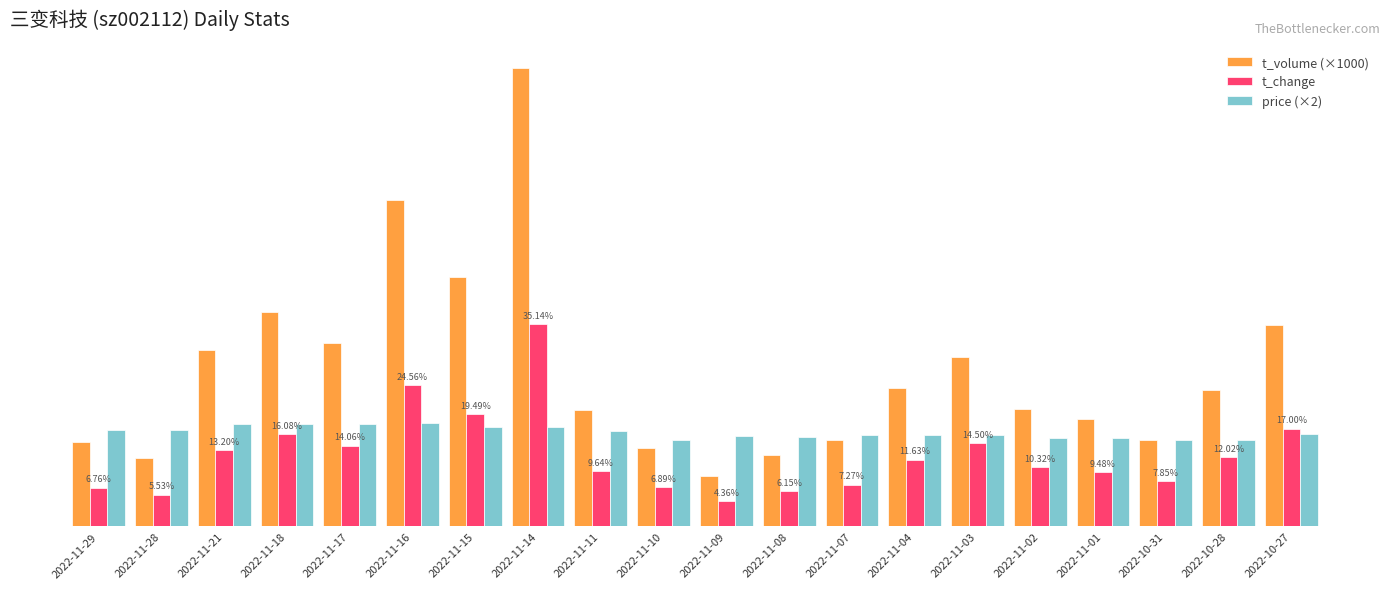

What is the sum of the t_volume (×1000) values at 2022-11-09 and 2022-11-28?

20.6